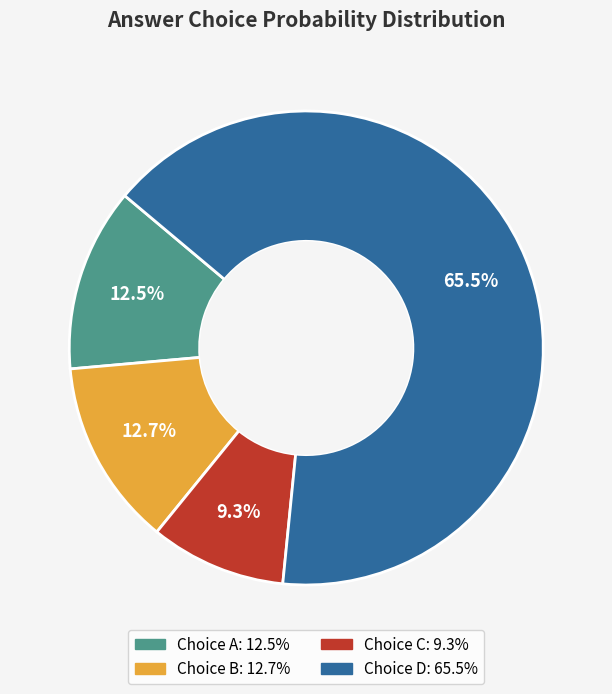

Is there a majority slice in this chart?

Yes